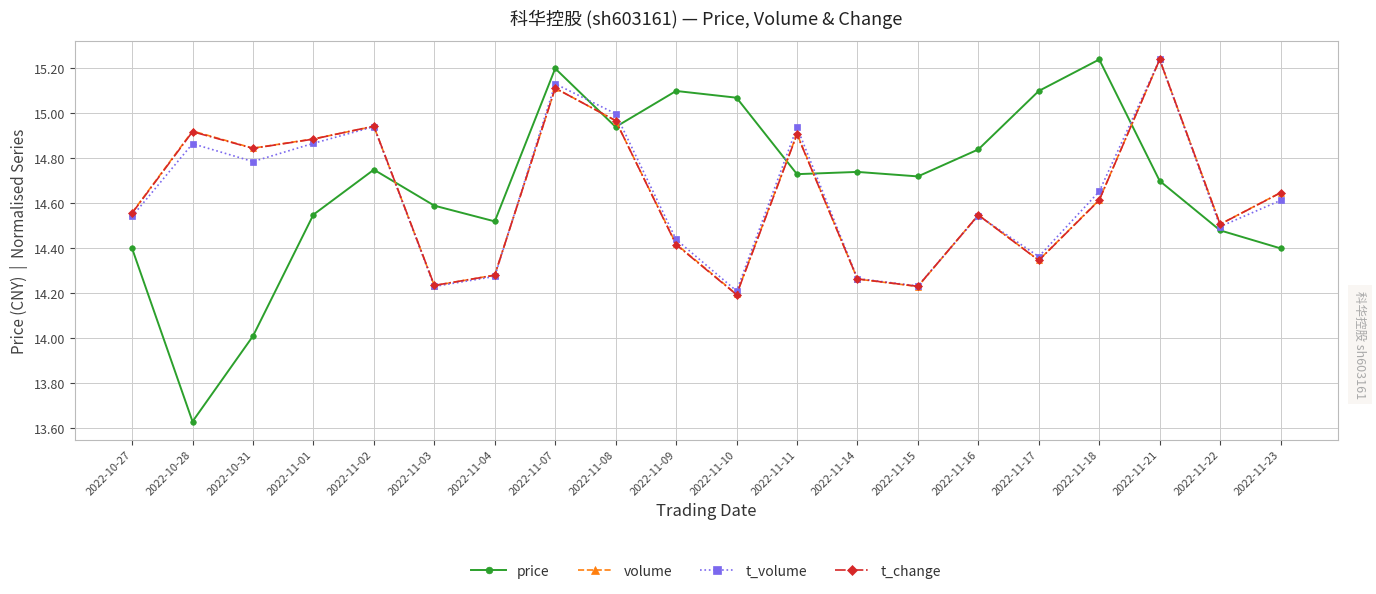

Which series ends up on top after the final intersection of volume and price?

volume